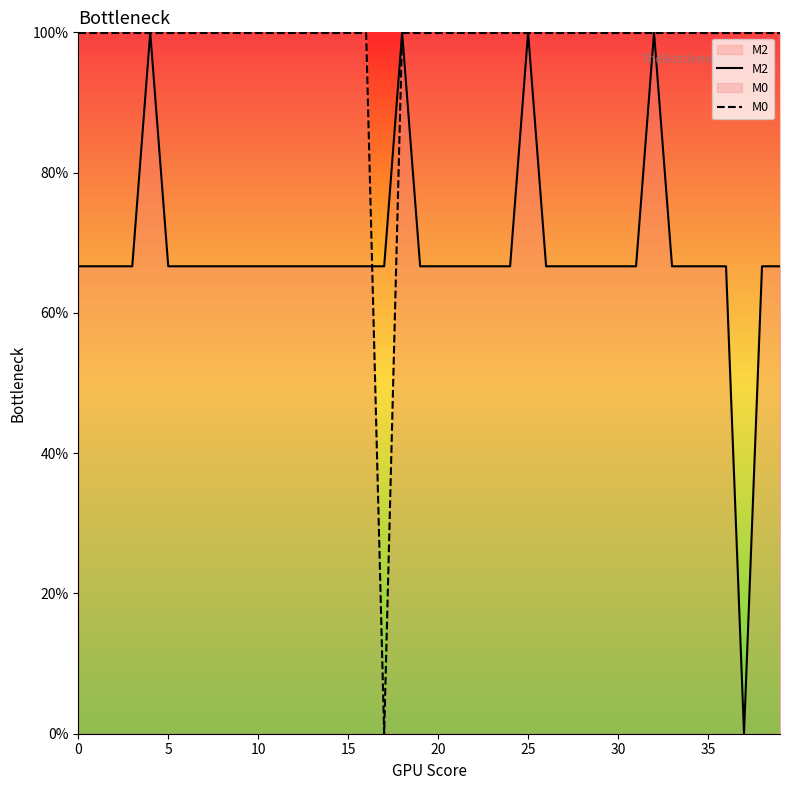

Which series ends up on top after the final intersection of M0 and M2?

M0